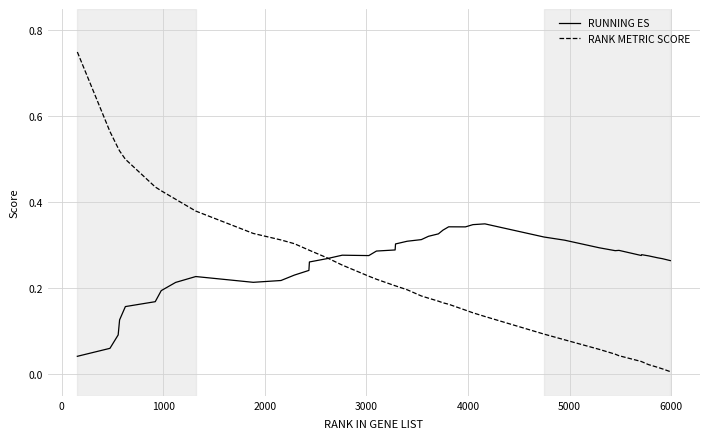

List the series in order of their peak value, lowest first.

RUNNING ES, RANK METRIC SCORE